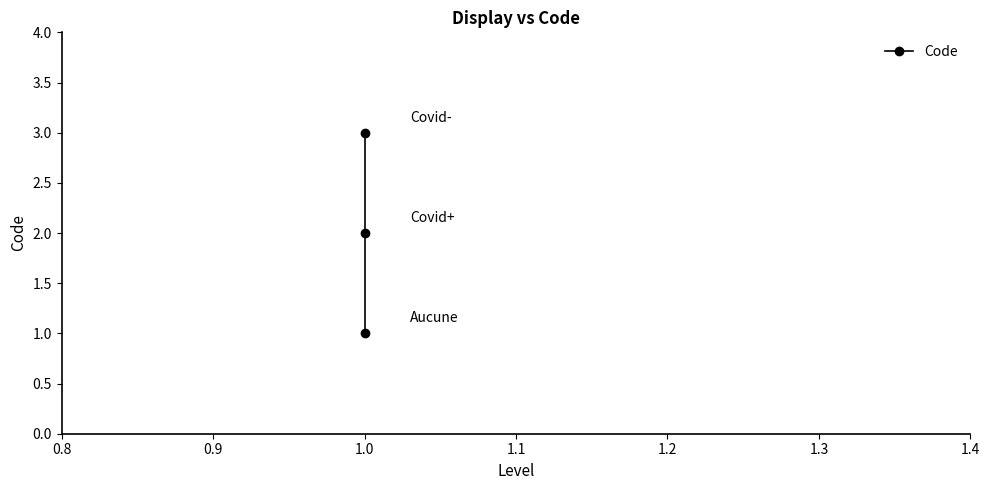

How many lines are shown in the chart?

1